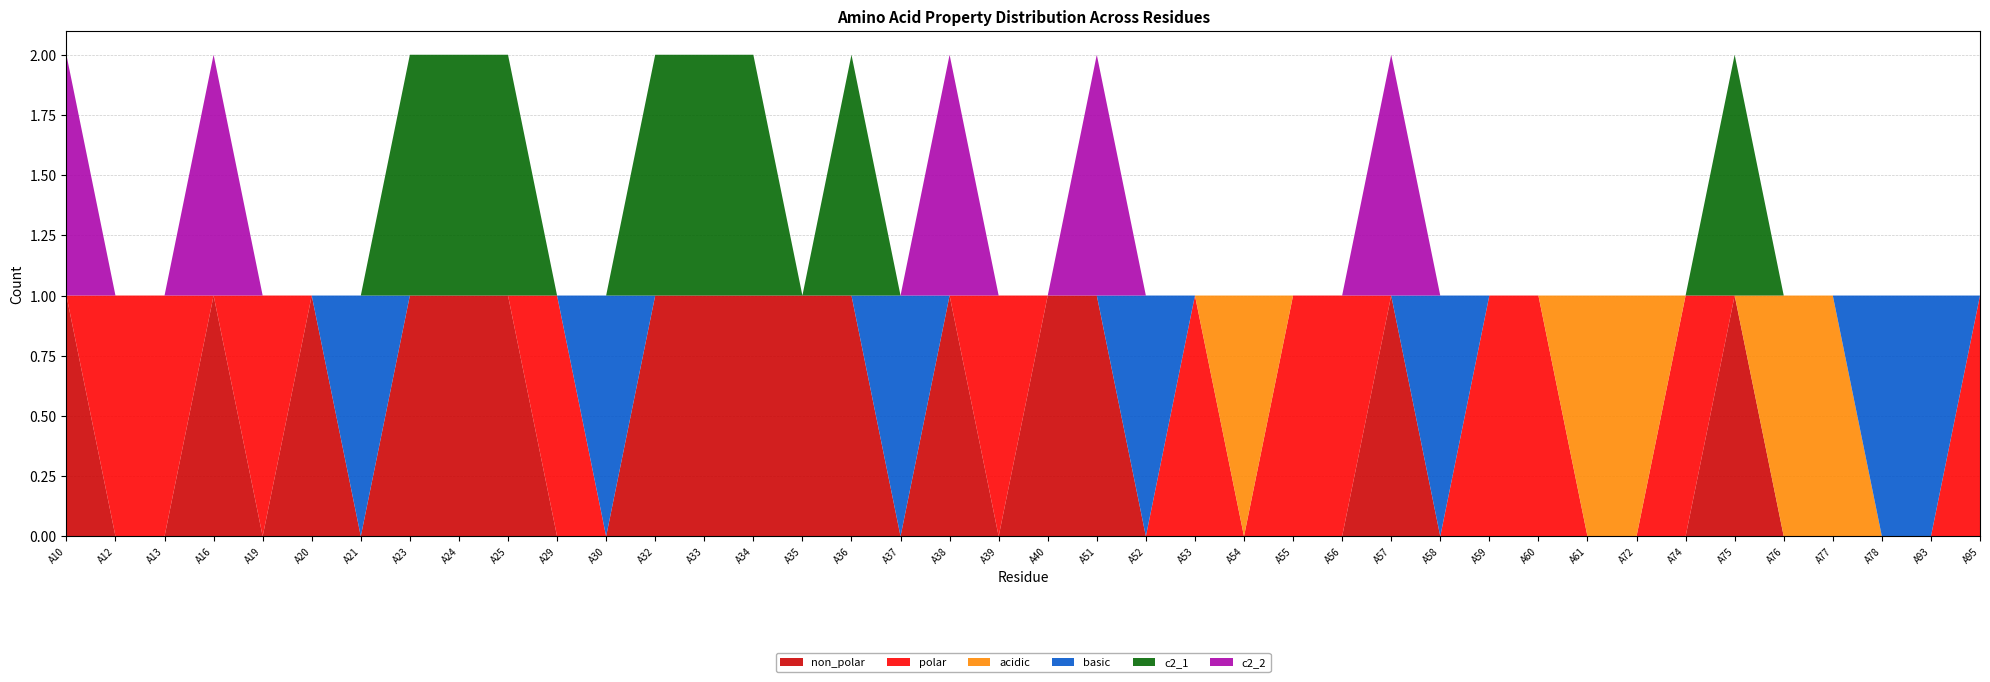

Reading left to right, extract all data points from this chart.

non_polar: 1	0	0	1	0	1	0	1	1	1	0	0	1	1	1	1	1	0	1	0	1	1	0	0	0	0	0	1	0	0	0	0	0	0	1	0	0	0	0	0
polar: 0	1	1	0	1	0	0	0	0	0	1	0	0	0	0	0	0	0	0	1	0	0	0	1	0	1	1	0	0	1	1	0	0	1	0	0	0	0	0	1
acidic: 0	0	0	0	0	0	0	0	0	0	0	0	0	0	0	0	0	0	0	0	0	0	0	0	1	0	0	0	0	0	0	1	1	0	0	1	1	0	0	0
basic: 0	0	0	0	0	0	1	0	0	0	0	1	0	0	0	0	0	1	0	0	0	0	1	0	0	0	0	0	1	0	0	0	0	0	0	0	0	1	1	0
c2_1: 0	0	0	0	0	0	0	1	1	1	0	0	1	1	1	0	1	0	0	0	0	0	0	0	0	0	0	0	0	0	0	0	0	0	1	0	0	0	0	0
c2_2: 1	0	0	1	0	0	0	0	0	0	0	0	0	0	0	0	0	0	1	0	0	1	0	0	0	0	0	1	0	0	0	0	0	0	0	0	0	0	0	0